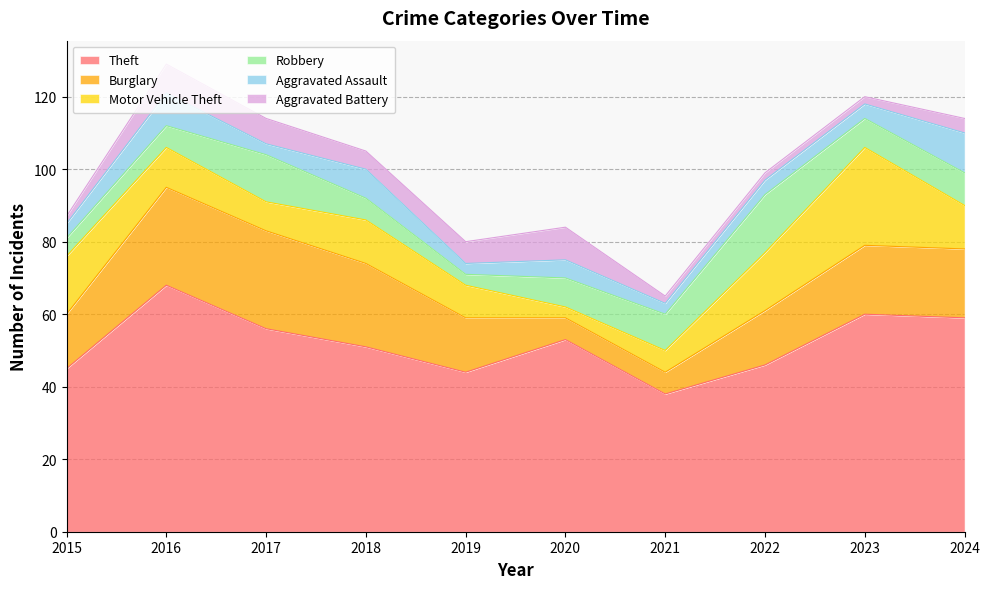

What are all the series names shown in the legend?

Theft, Burglary, Motor Vehicle Theft, Robbery, Aggravated Assault, Aggravated Battery